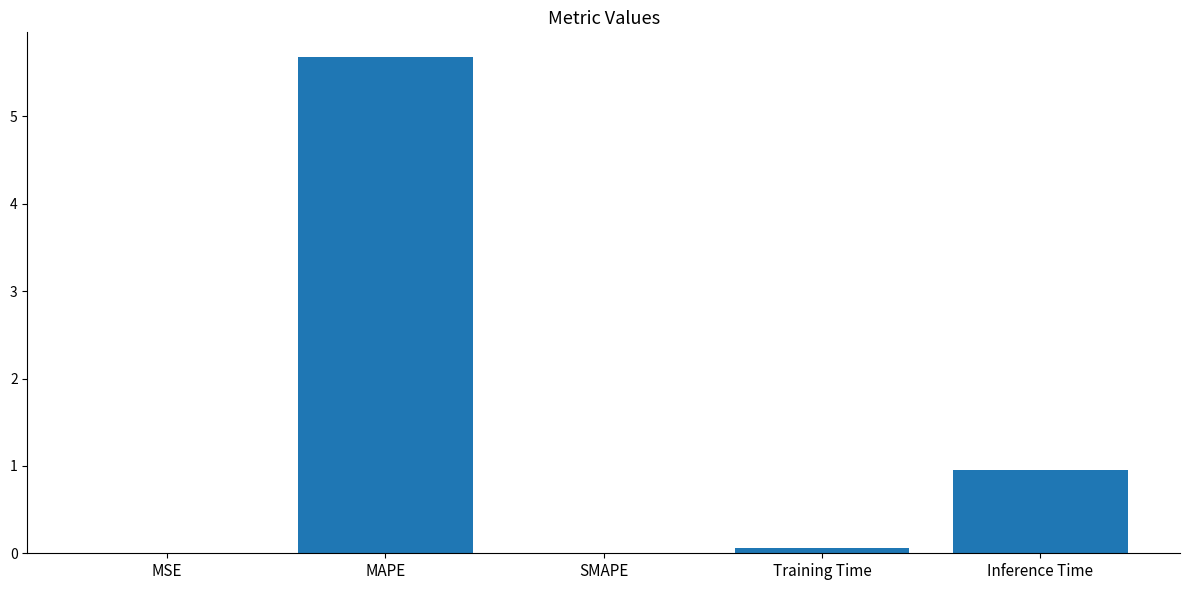

Between SMAPE and MAPE, which is larger?

MAPE